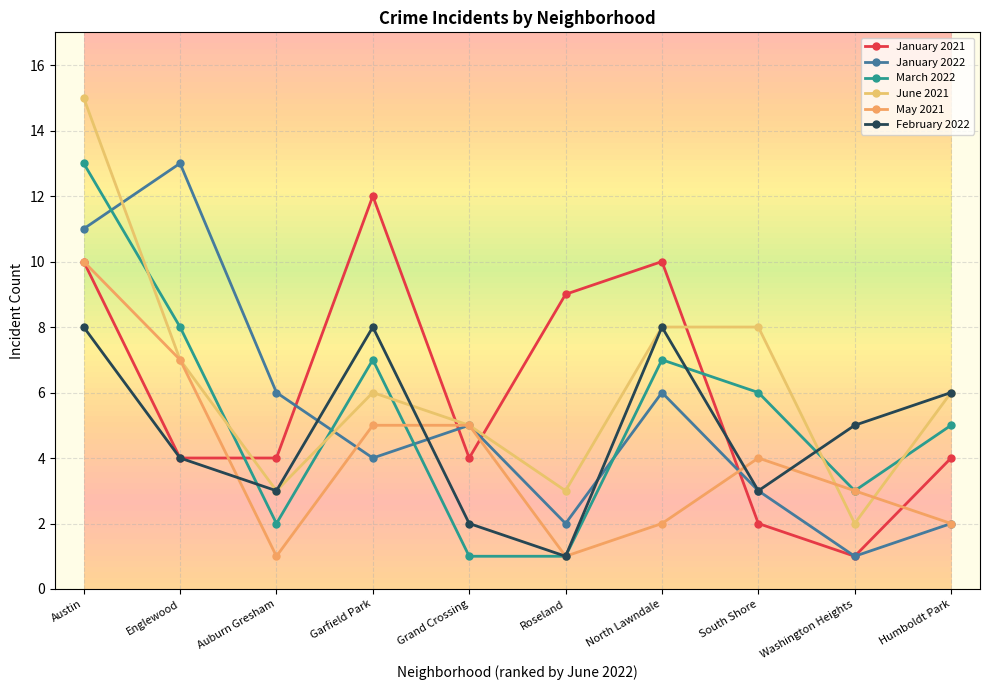

How many distinct data groups are displayed?

6